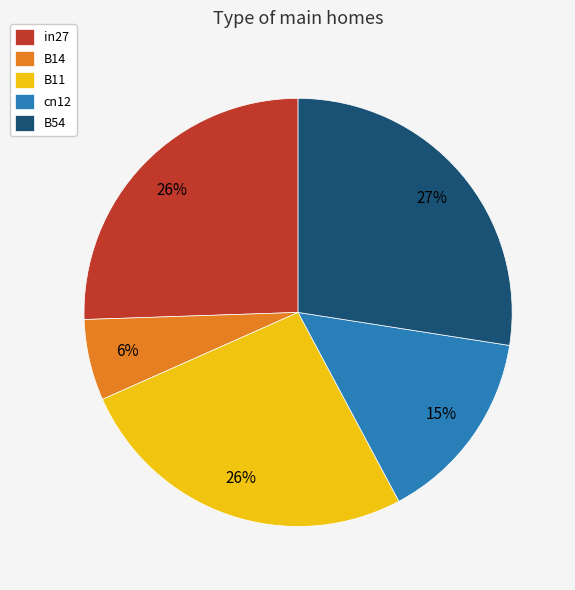

Is the sum of B14 and in27 greater than half?

No